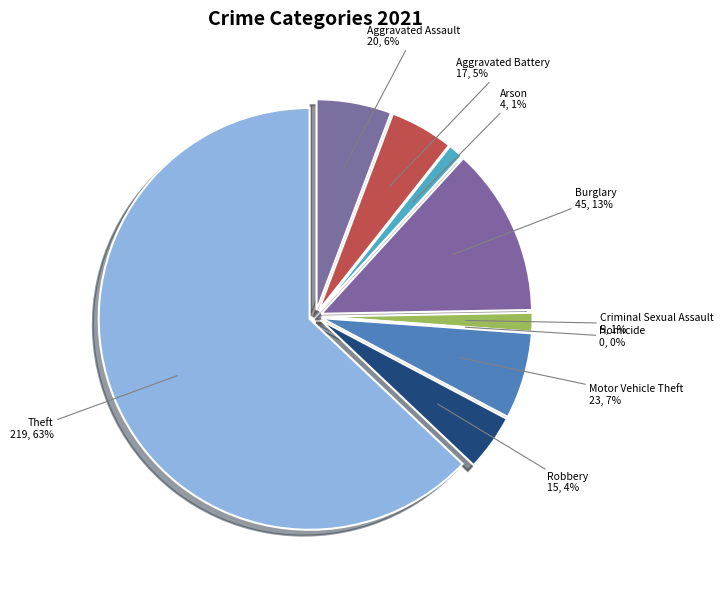

Is it true that Criminal Sexual Assault is 11% of the pie?

False